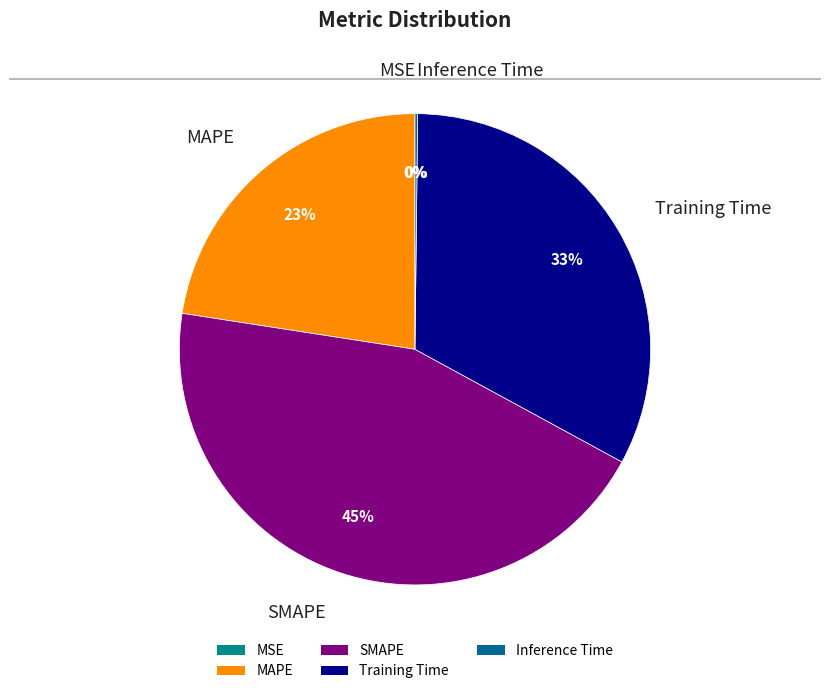

The Training Time slice represents 33% of the pie. True or false?

True